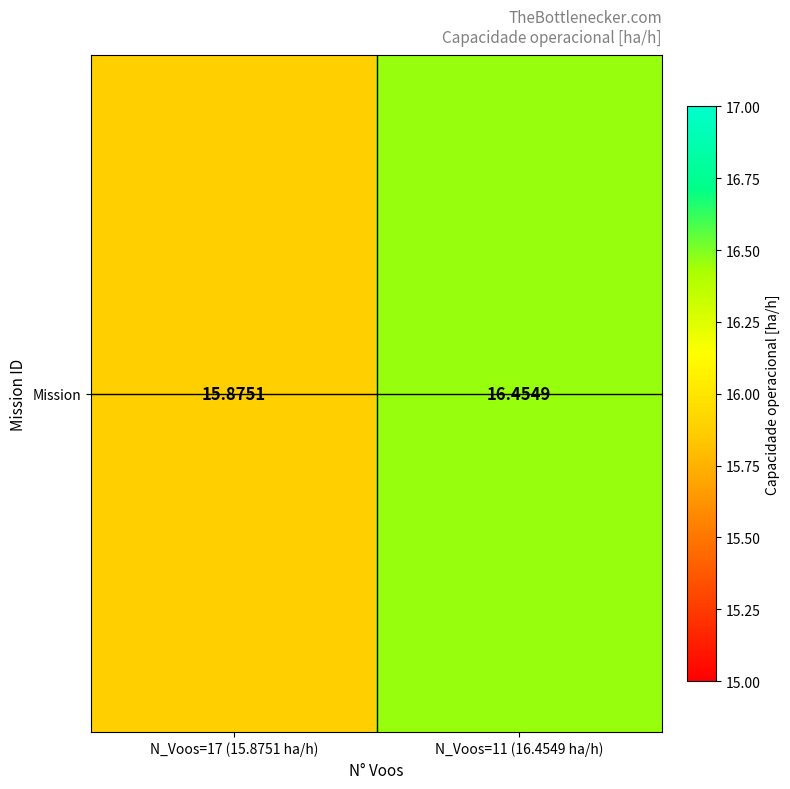

What is the difference between the maximum and minimum values?

0.6